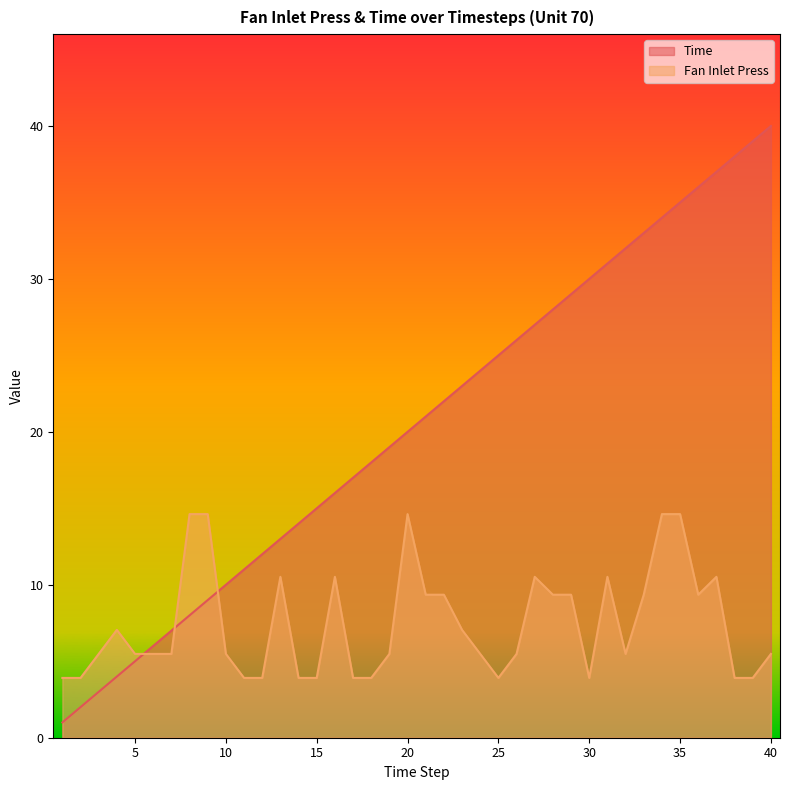

How many lines are shown in the chart?

2